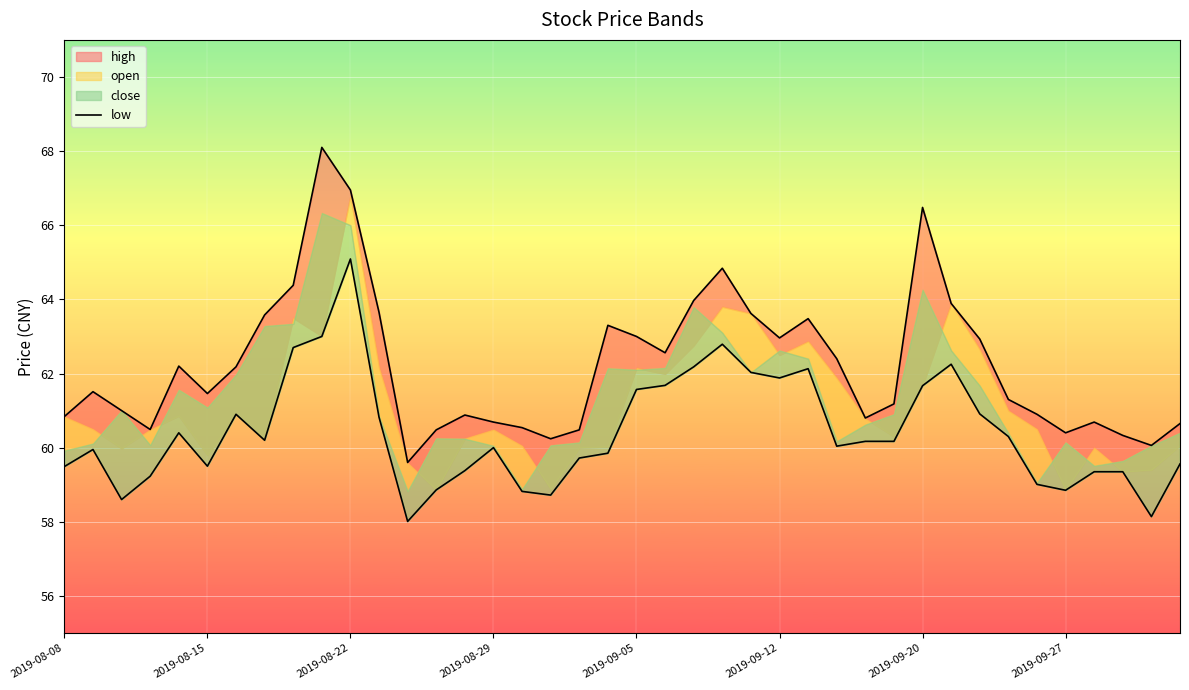

What is the value of the 27th point from the left?

62.1